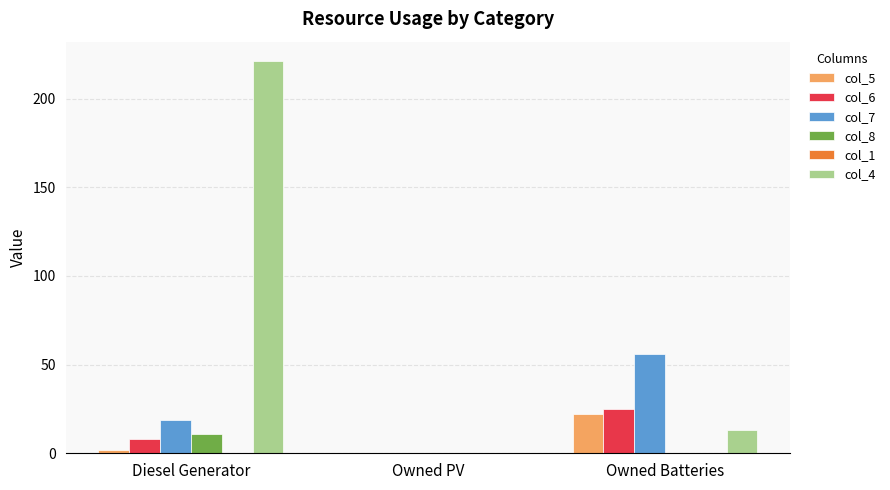

Is the value of col_5 at Owned PV greater than the value of col_6 at Diesel Generator?

No